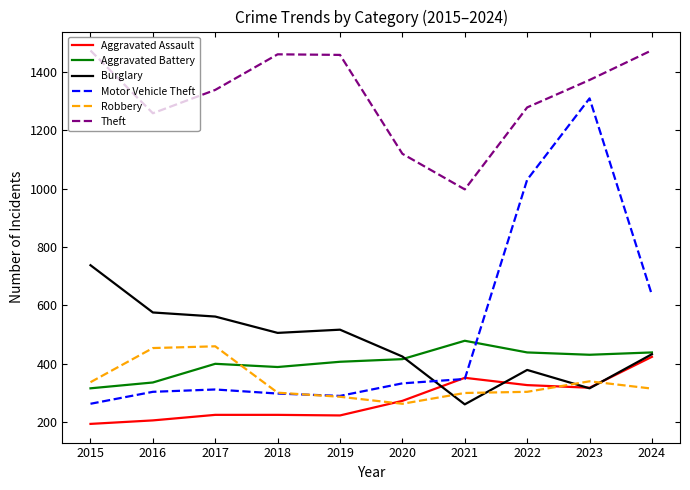

Count the number of data series in this chart.

6